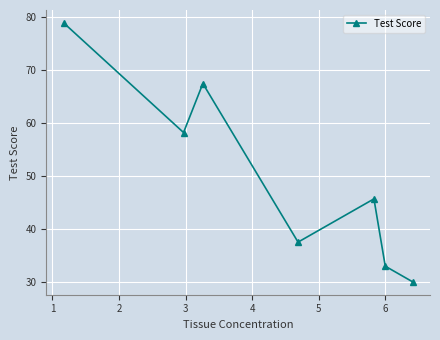

How many interior local peaks (higher than both neighbors) does the data have?

2